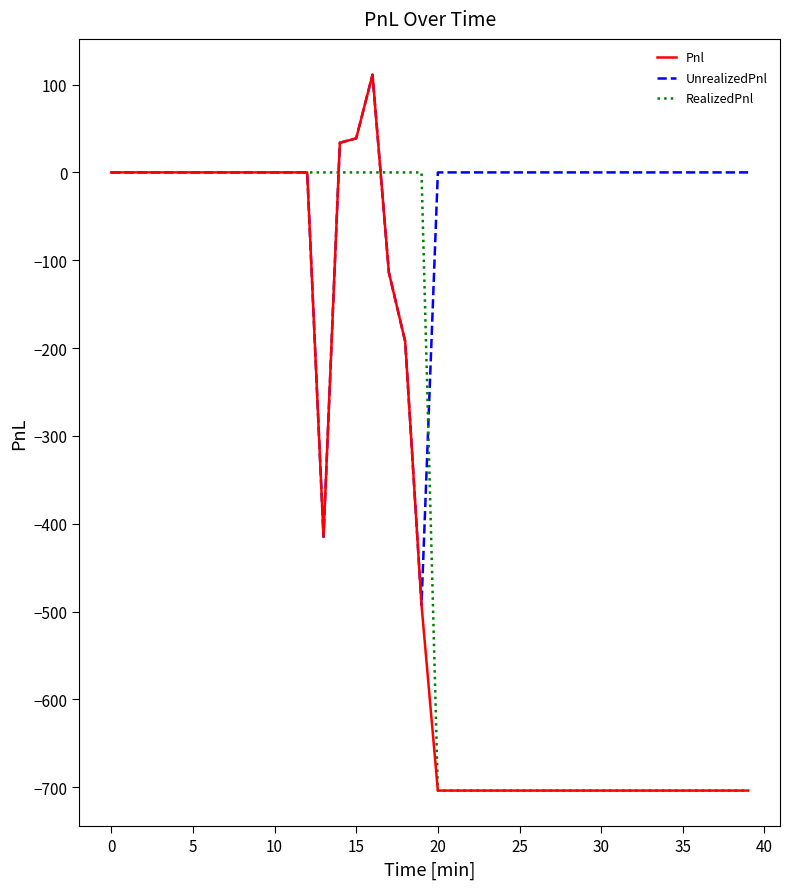

What is the minimum value for UnrealizedPnl?

-492.5